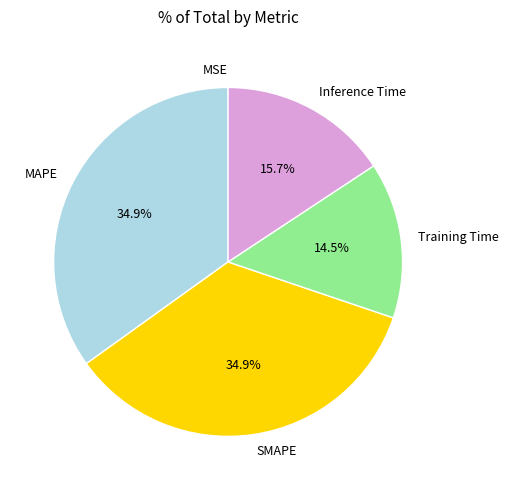

What percentage is the Inference Time slice, to the nearest percent?

16%